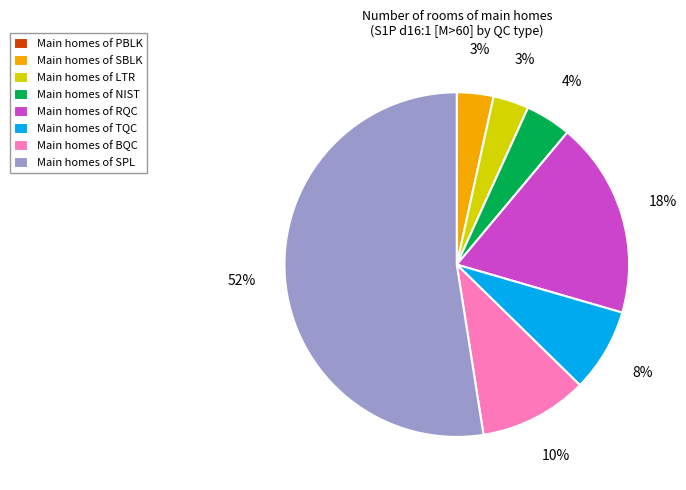

What is the largest slice in the pie chart?

Main homes of SPL